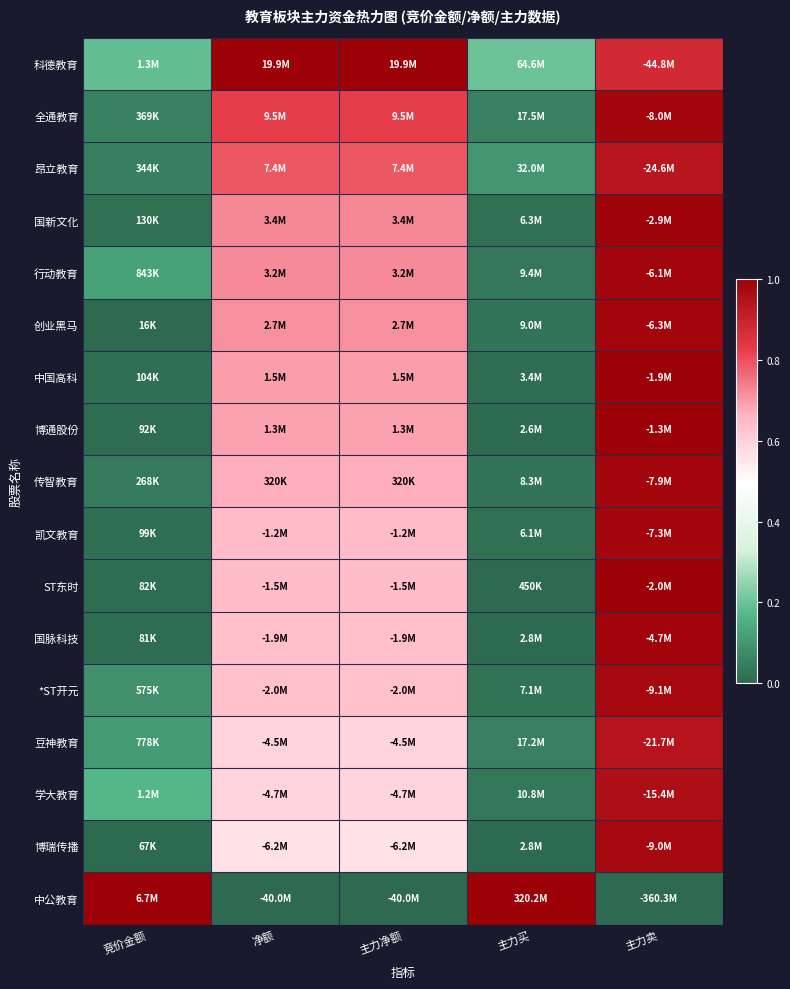

Which series has the widest spread of values?

中公教育